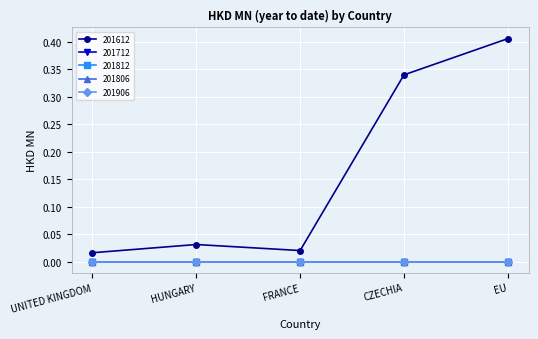

What are all the series names shown in the legend?

201612, 201712, 201812, 201806, 201906